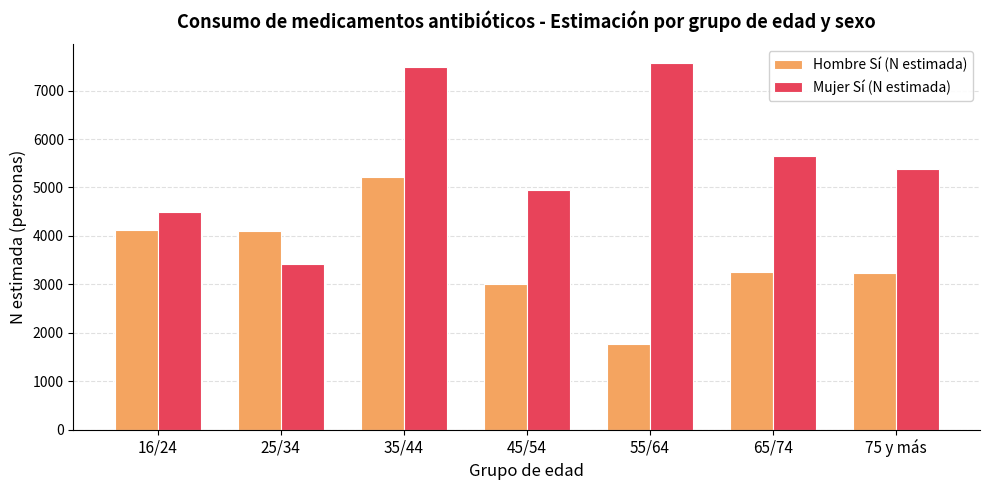

What are all the series names shown in the legend?

Hombre Sí (N estimada), Mujer Sí (N estimada)